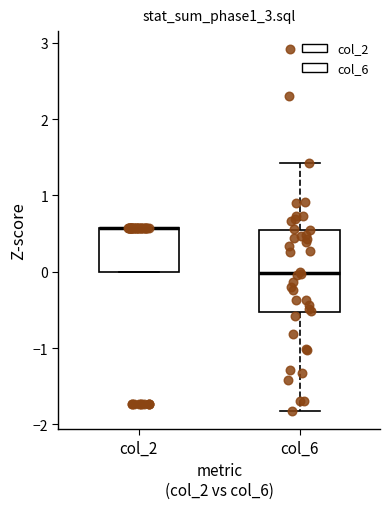

Which box is the tallest, from its lower edge to its upper edge?

col_6